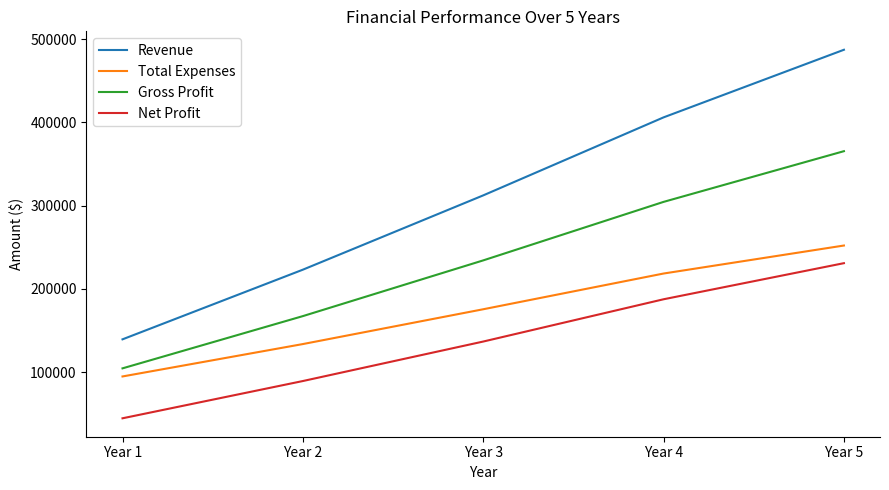

True or false: Gross Profit and Net Profit cross at least once.

False